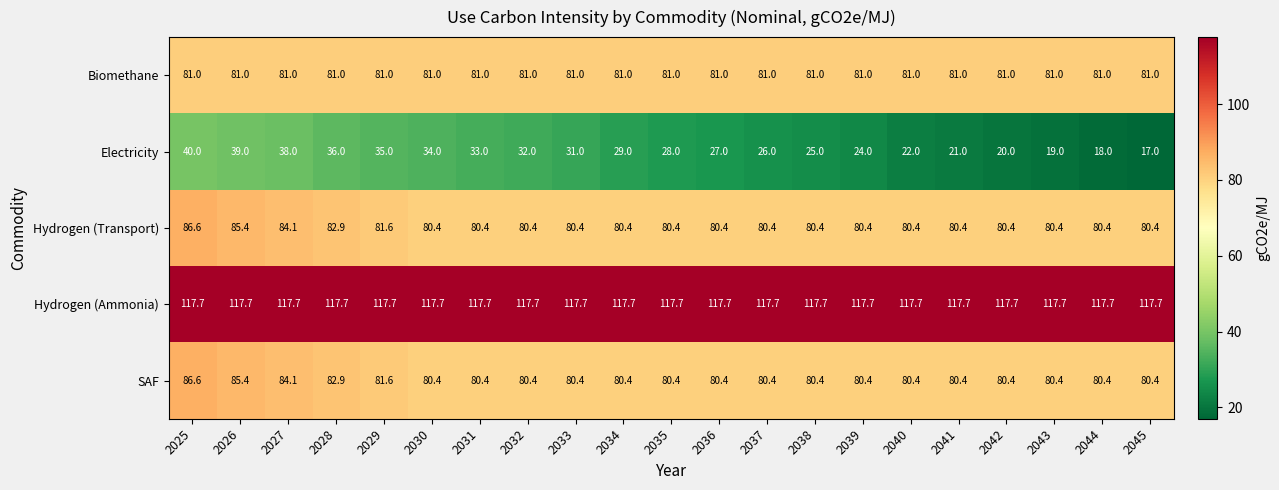

Which series has the largest range (max minus min)?

Electricity